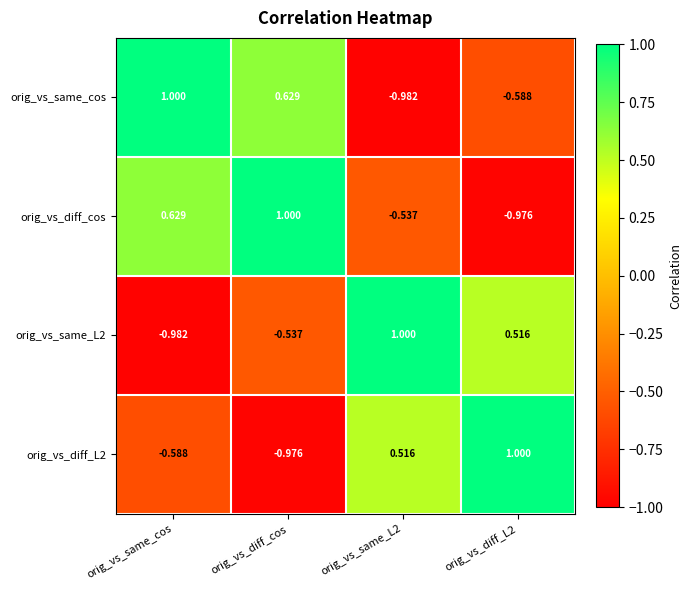

Which series has the largest total across all categories?

orig_vs_diff_cos